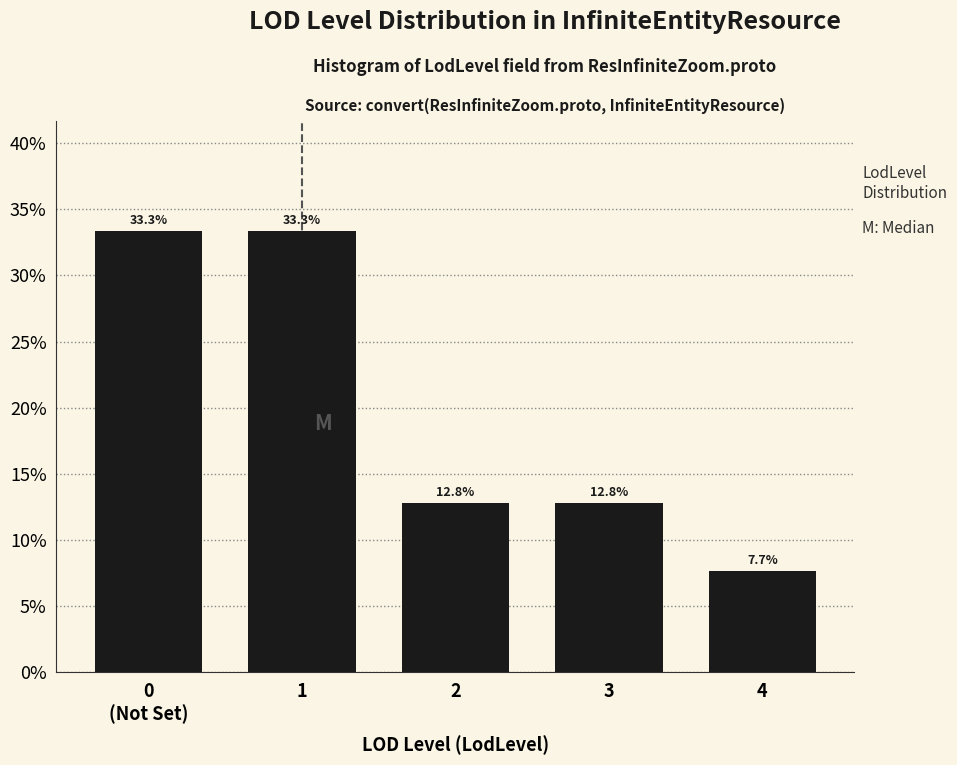

Reading left to right, list all the values displayed in this chart.

33.3	33.3	12.8	12.8	7.7